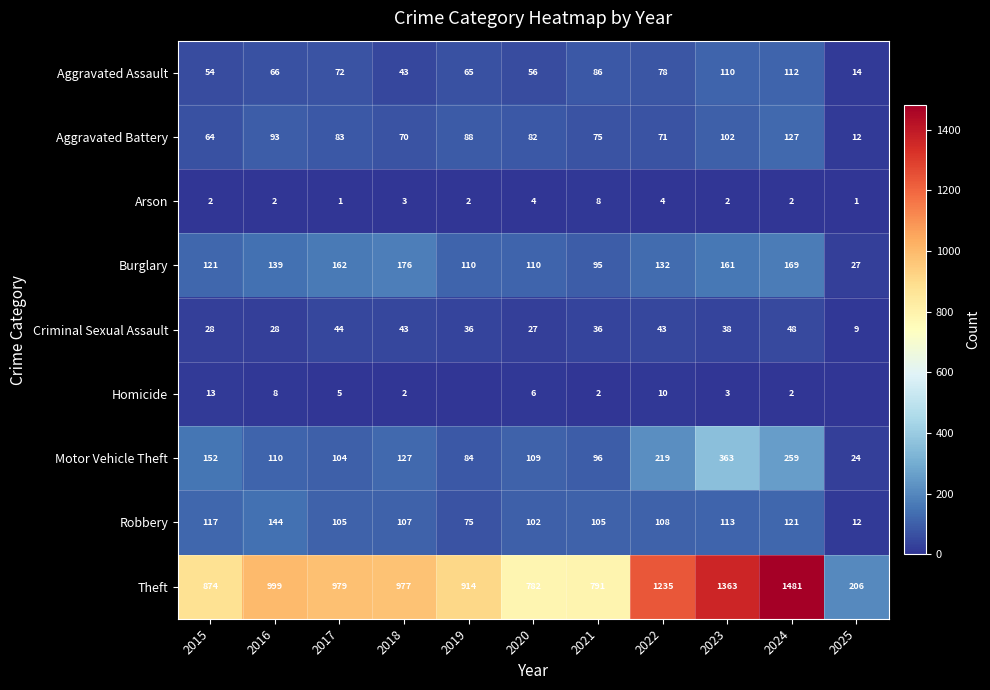

How many series are shown in this chart?

9